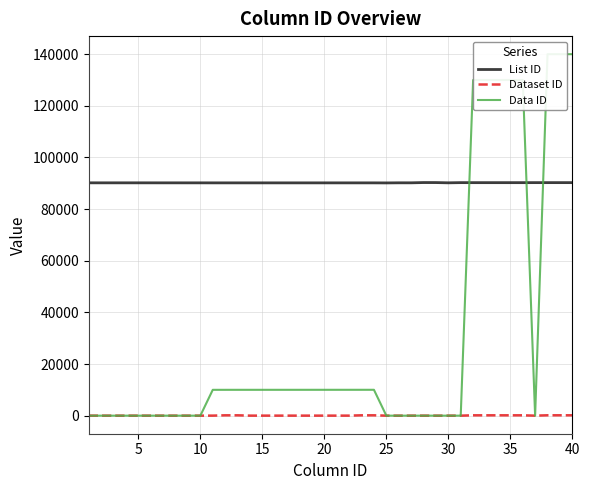

What are all the series names shown in the legend?

List ID, Dataset ID, Data ID